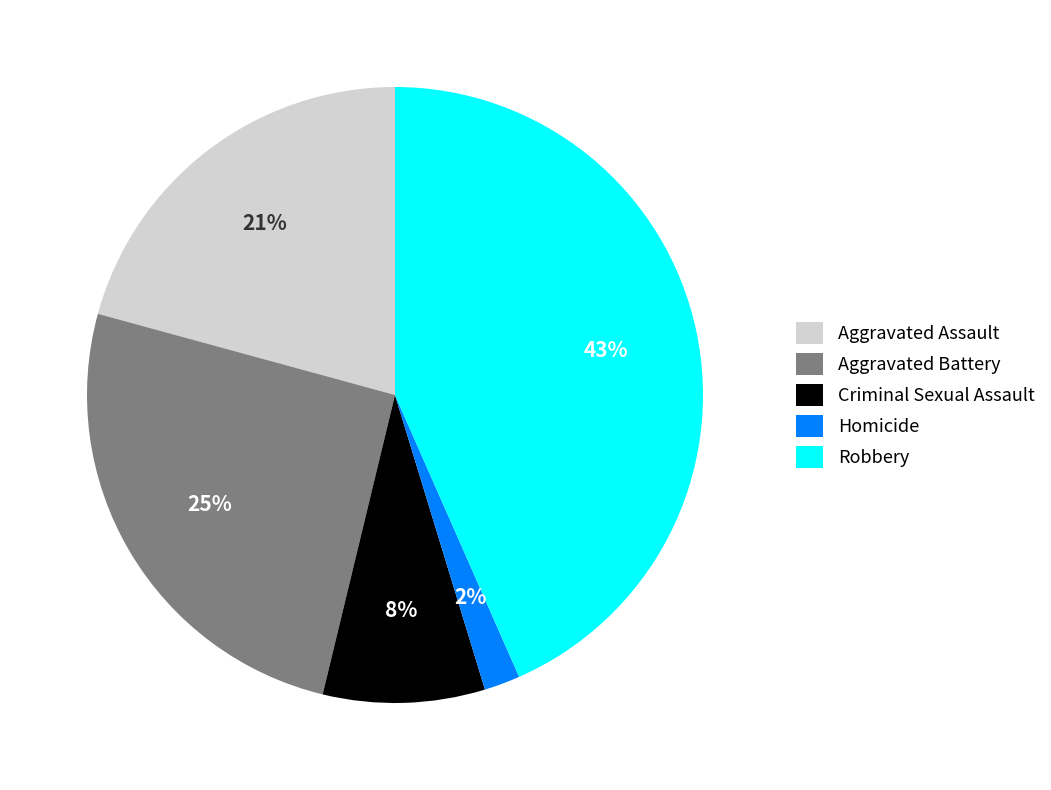

Does Homicide represent more than half of the total?

No